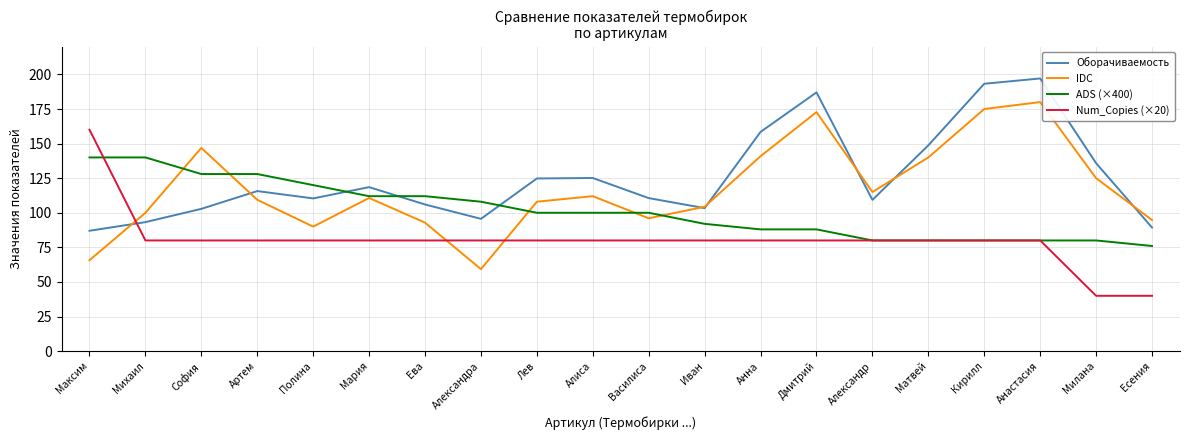

What is the greatest value displayed?

197.1